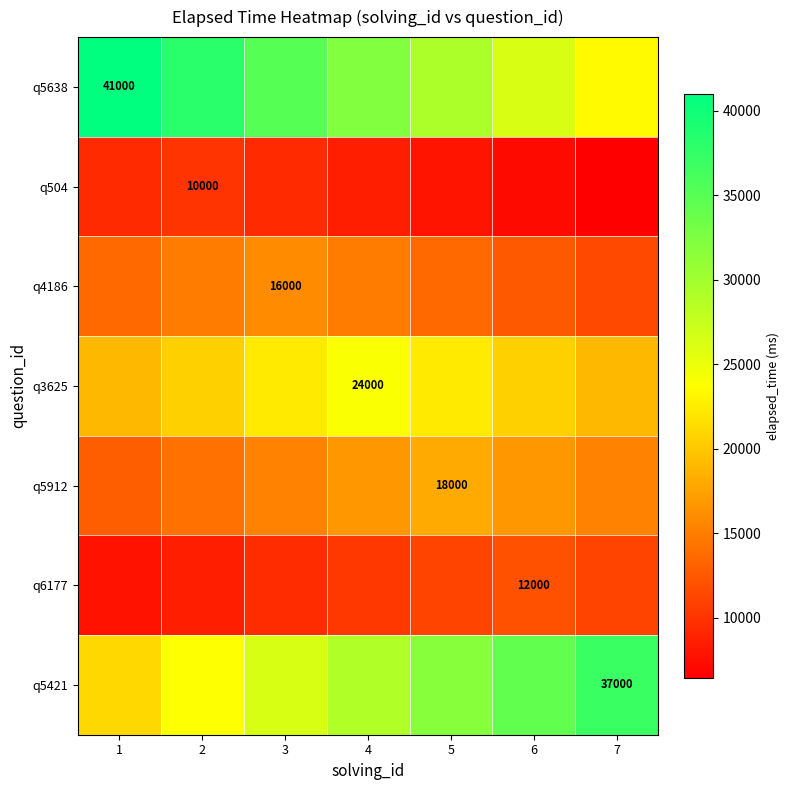

Which series has the widest spread of values?

q5638